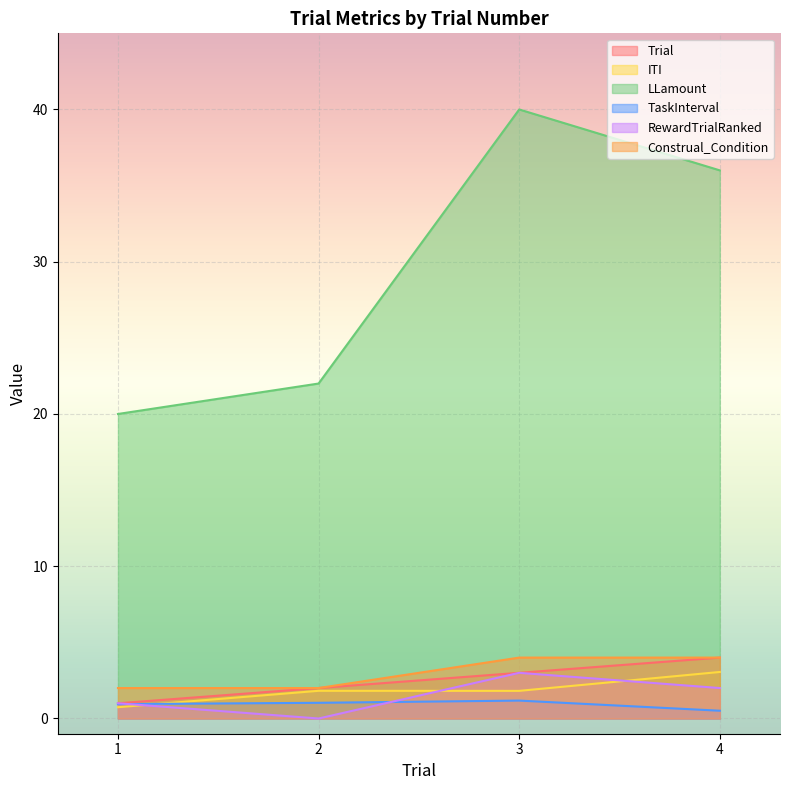

Rank the categories by Trial value from highest to lowest.

4, 3, 2, 1